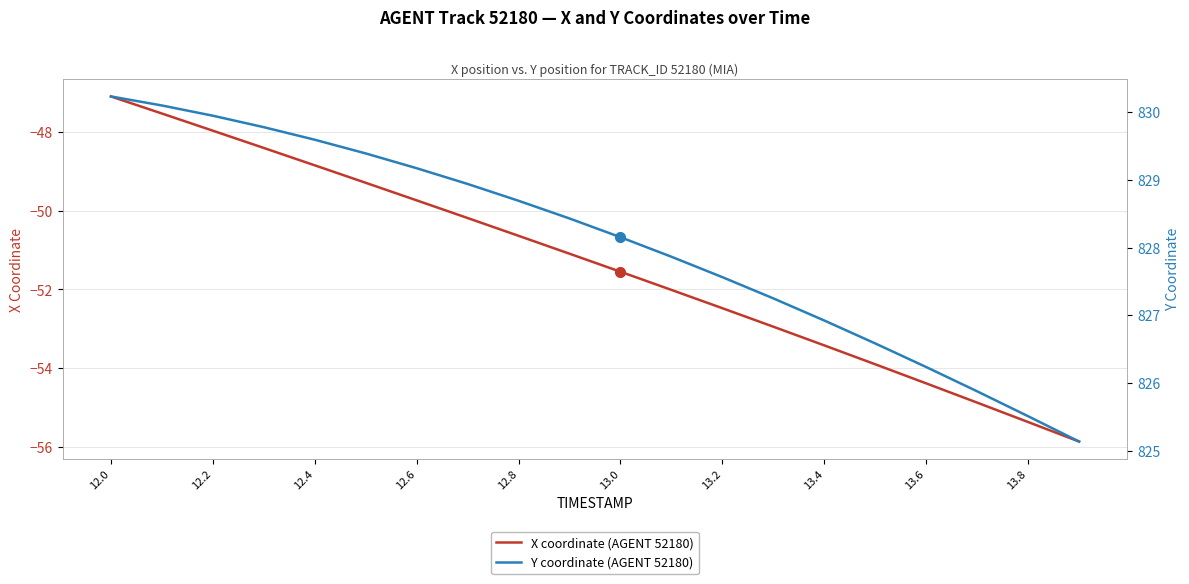

What is the difference between the maximum and minimum values in the X coordinate (AGENT 52180) series?

8.8